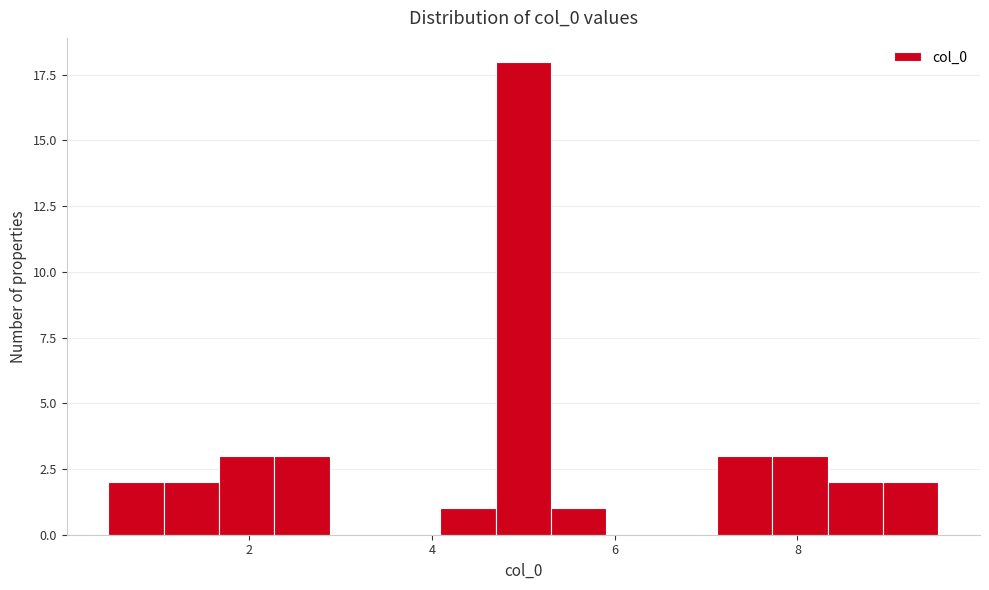

Around what value on the x-axis is the tallest bar? Give the approximate position of its centre, as read against the axis.

5.0